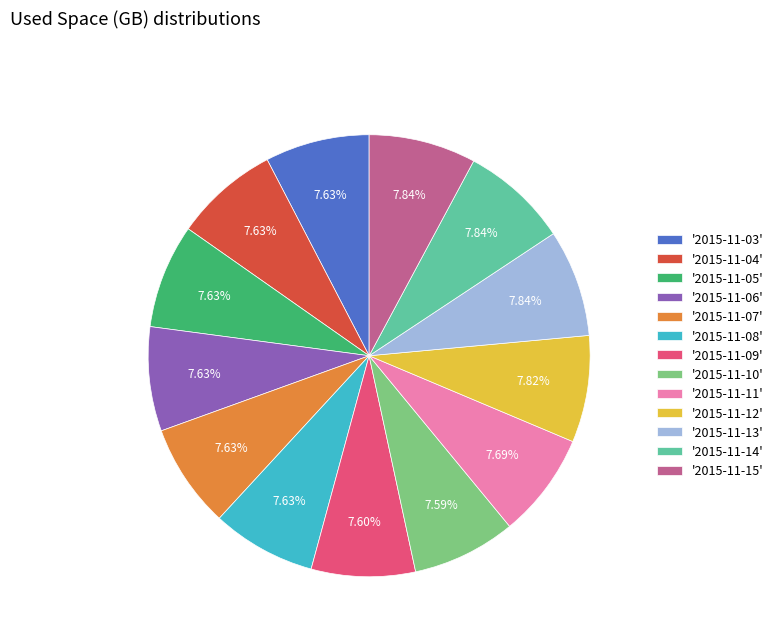

Approximately how many times larger is the value at '2015-11-11' compared to '2015-11-14'?

1.0